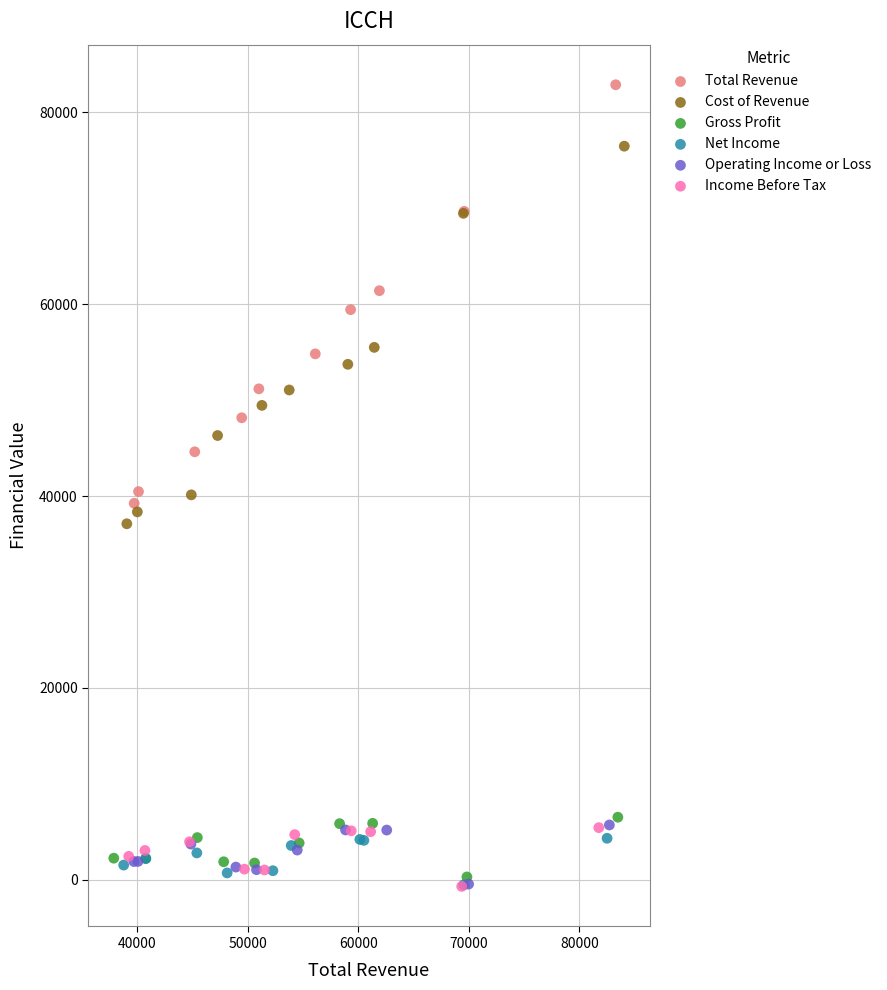

Which series has the largest Y range (max minus min)?

Total Revenue